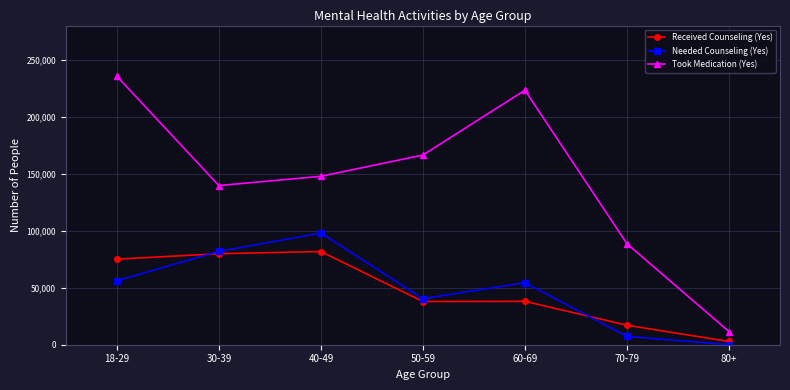

Where is the first local minimum for Needed Counseling (Yes)?

50-59